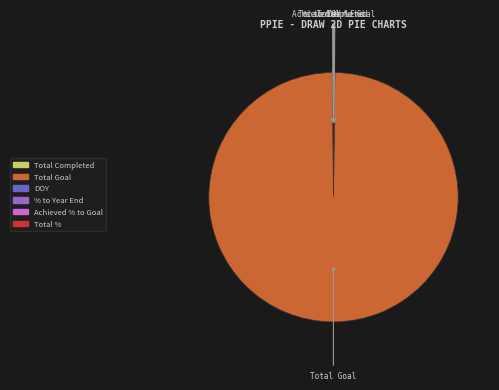

Which category accounts for the majority?

Total Goal